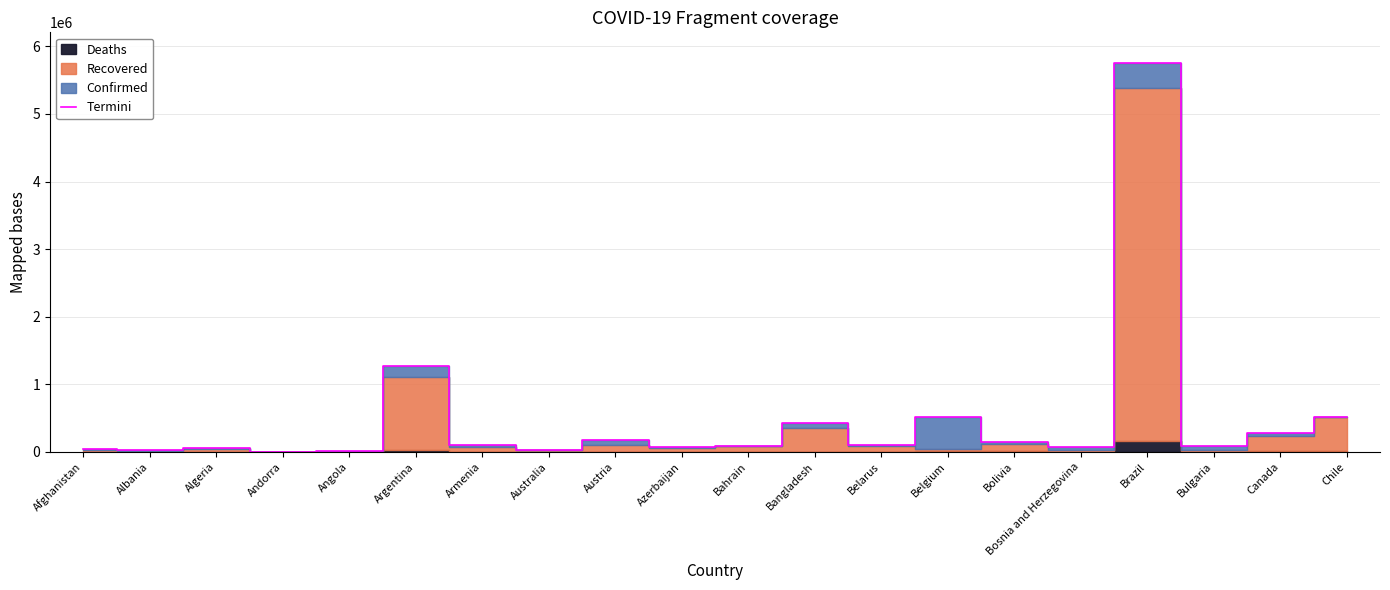

Does the chart display data point markers on the line(s)?

No